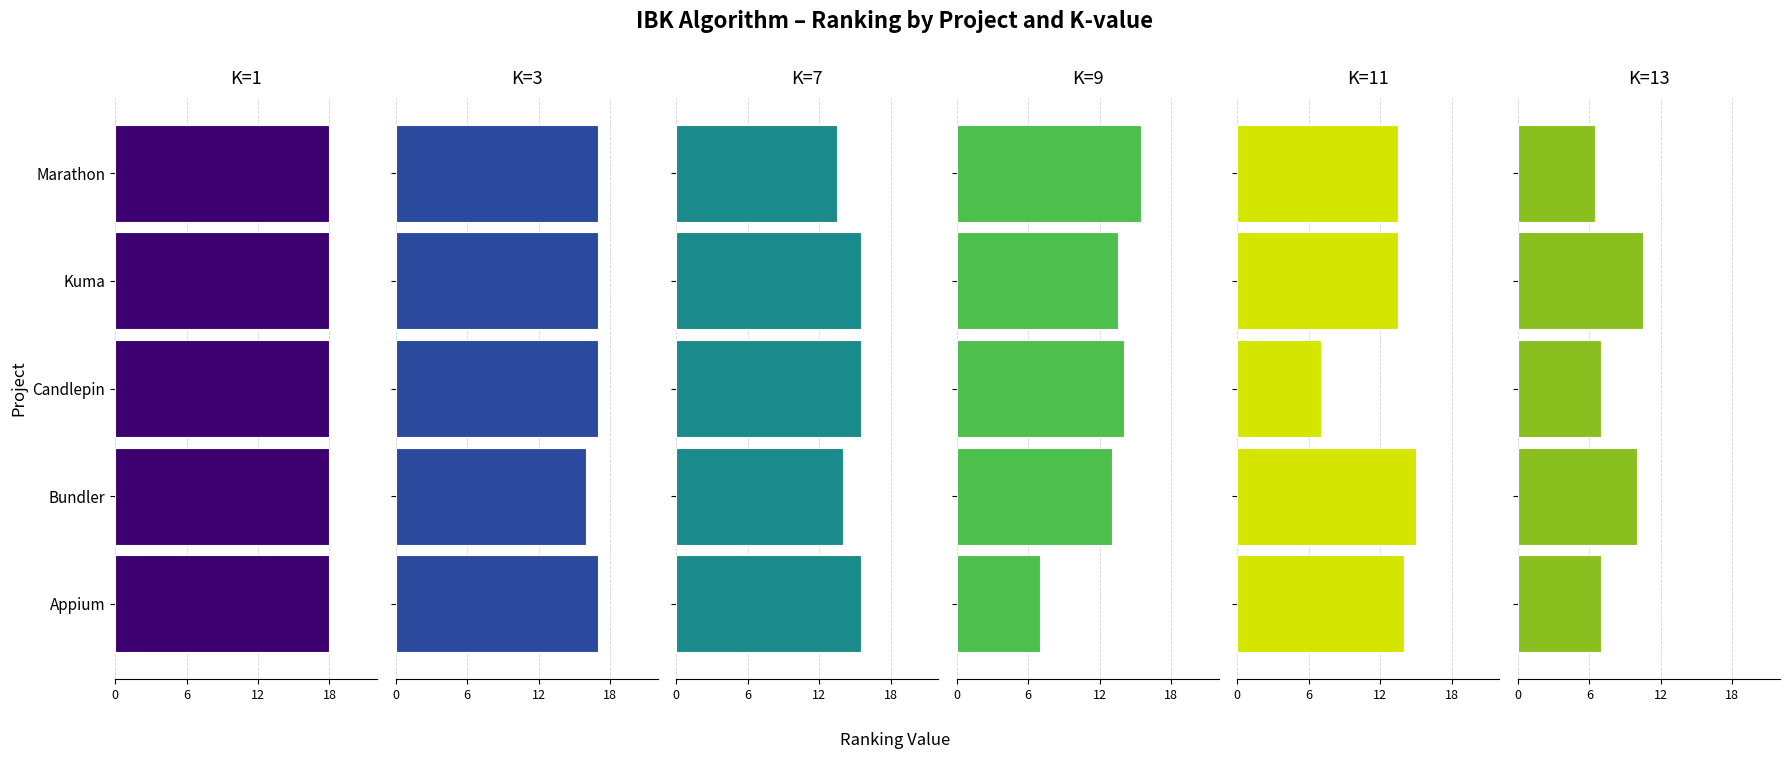

Read the K=13 value at Bundler.

10.0